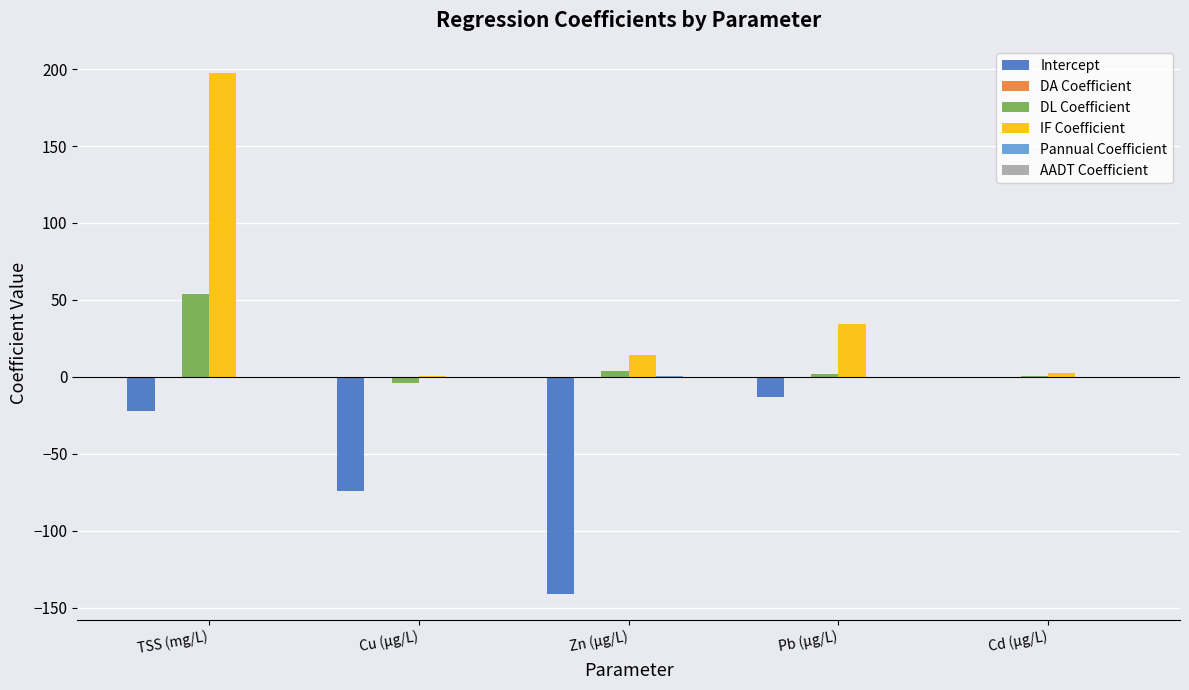

The value of Intercept at Cu (µg/L) is -74.4. True or false?

True